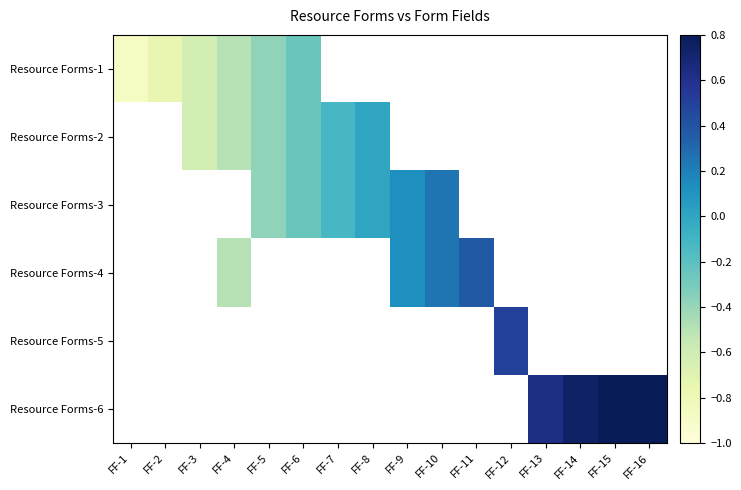

List the series in order of their peak value, lowest first.

Resource Forms-1, Resource Forms-2, Resource Forms-3, Resource Forms-4, Resource Forms-5, Resource Forms-6